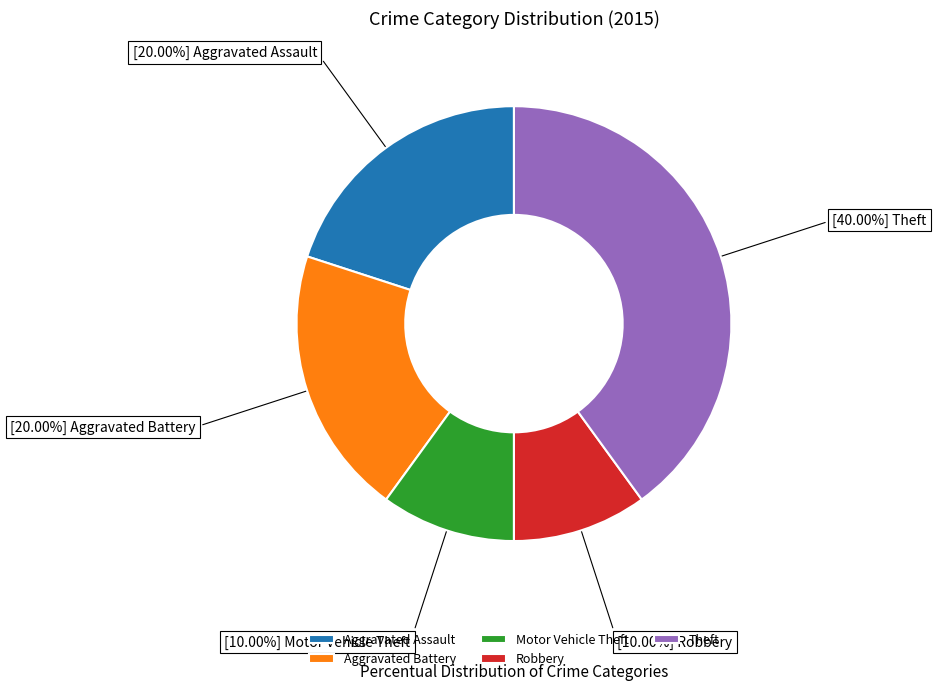

To the nearest percent, what is the combined percentage of Aggravated Assault and Aggravated Battery?

40%